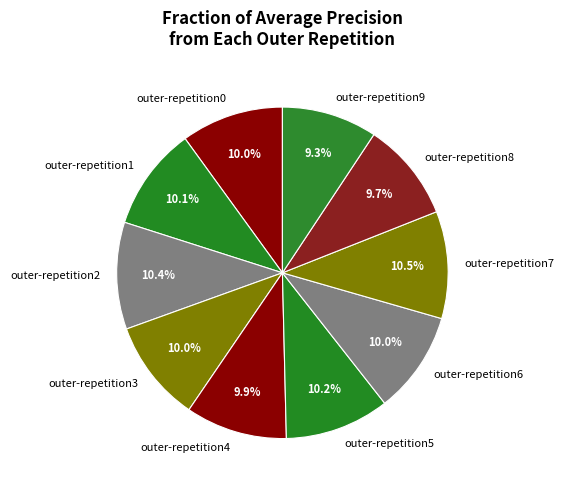

Combined, what portion of the pie is outer-repetition0 and outer-repetition8?

19.7%